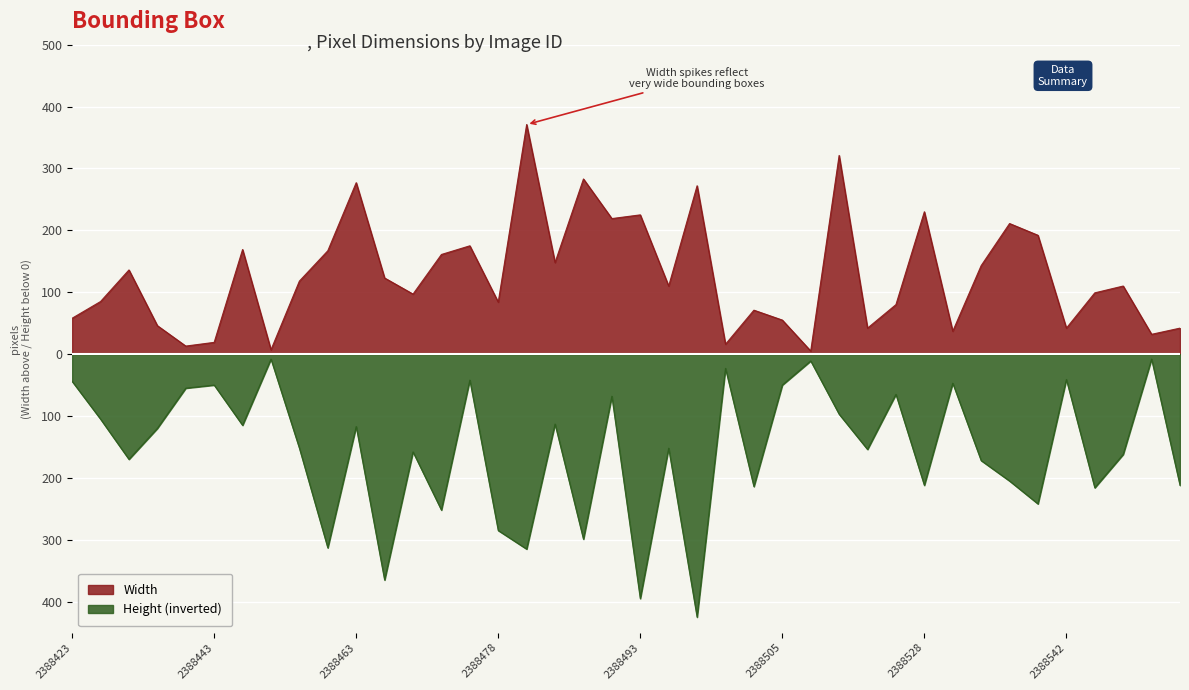

Which category has the highest value in the Width series?

2388481